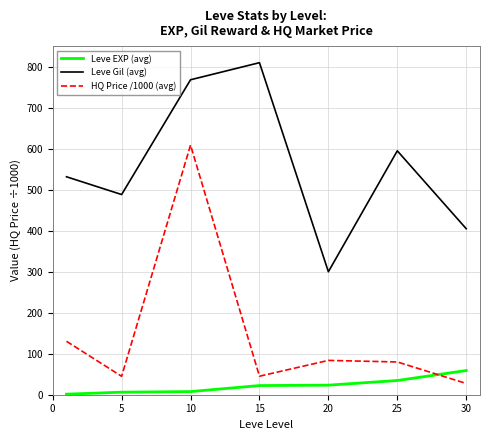

True or false: Leve Gil (avg) and Leve EXP (avg) cross at least once.

False